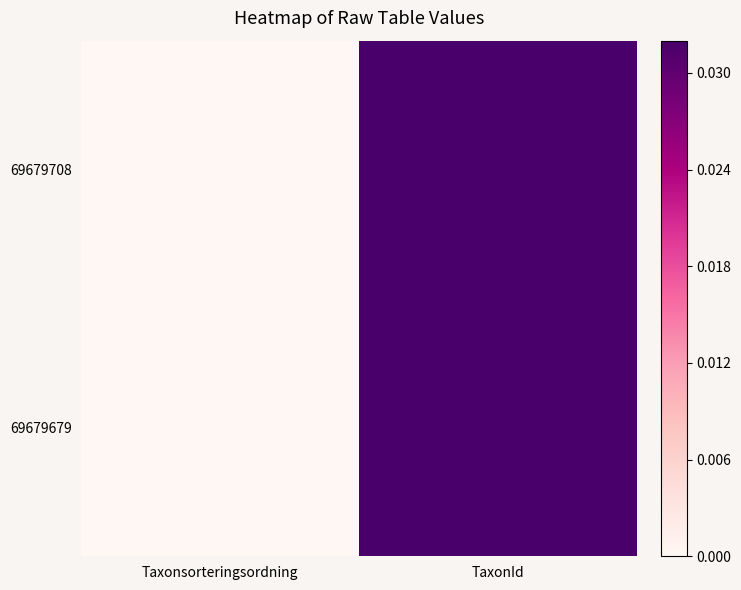

At TaxonId, list the series in order from largest to smallest.

69679679, 69679708